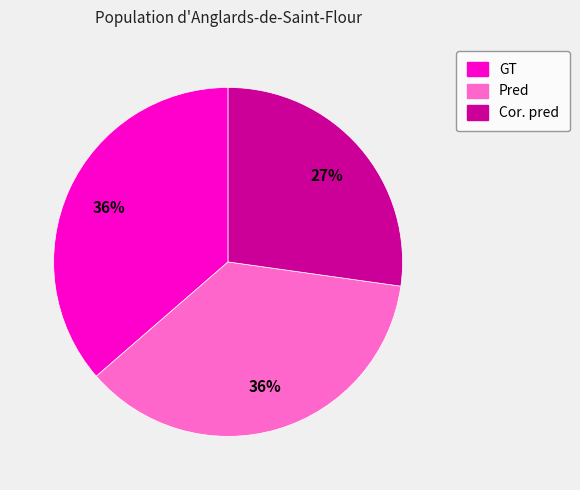

What is the ratio of the value at GT to the value at Cor. pred?

1.3